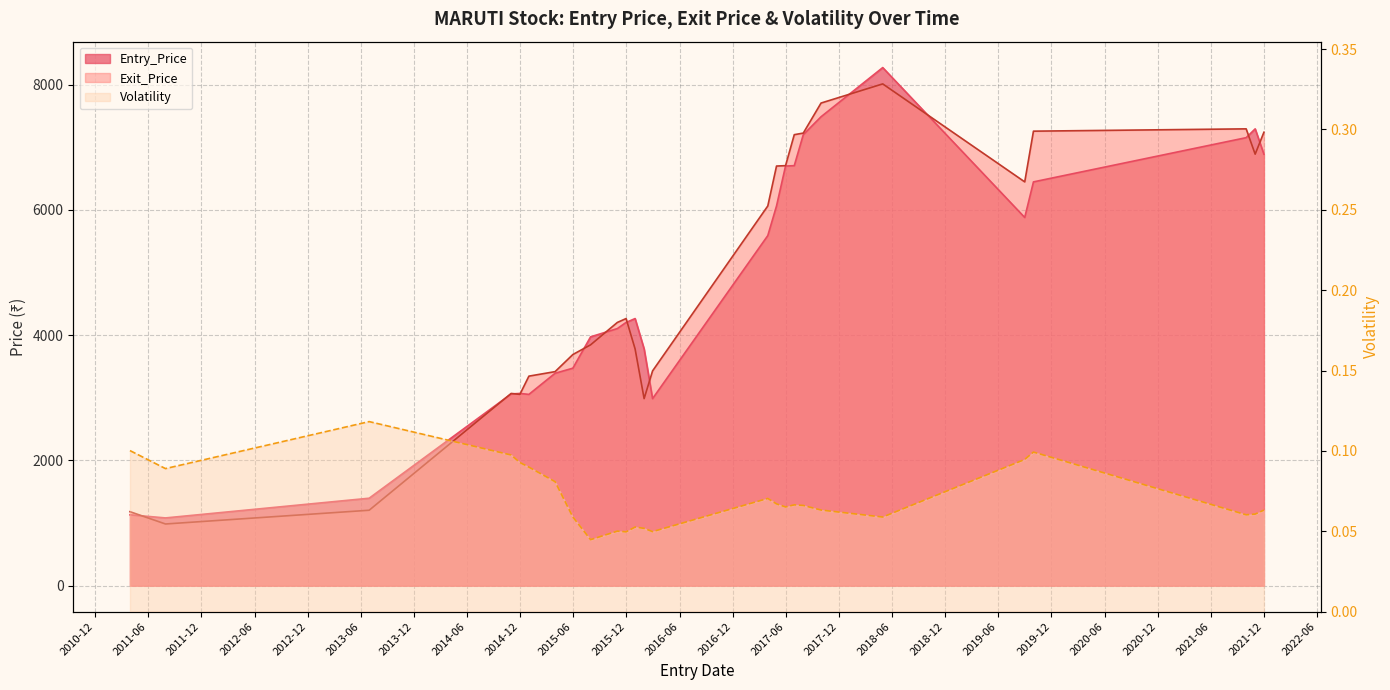

Which series has the largest total across all categories?

Exit_Price